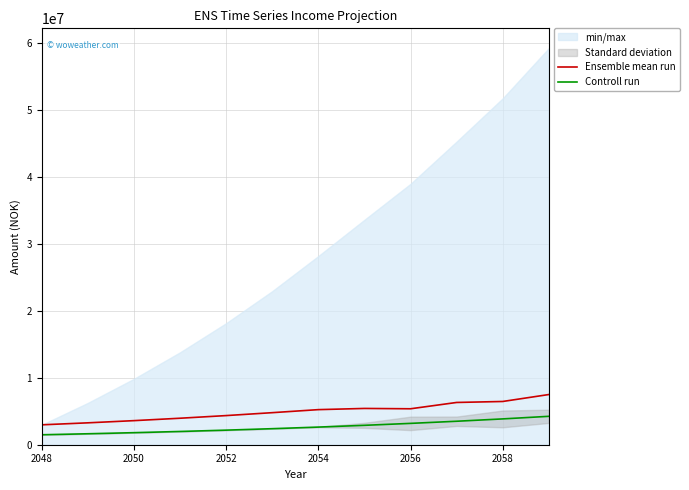

List the series in order of their overall mean, lowest first.

Controll run, Ensemble mean run